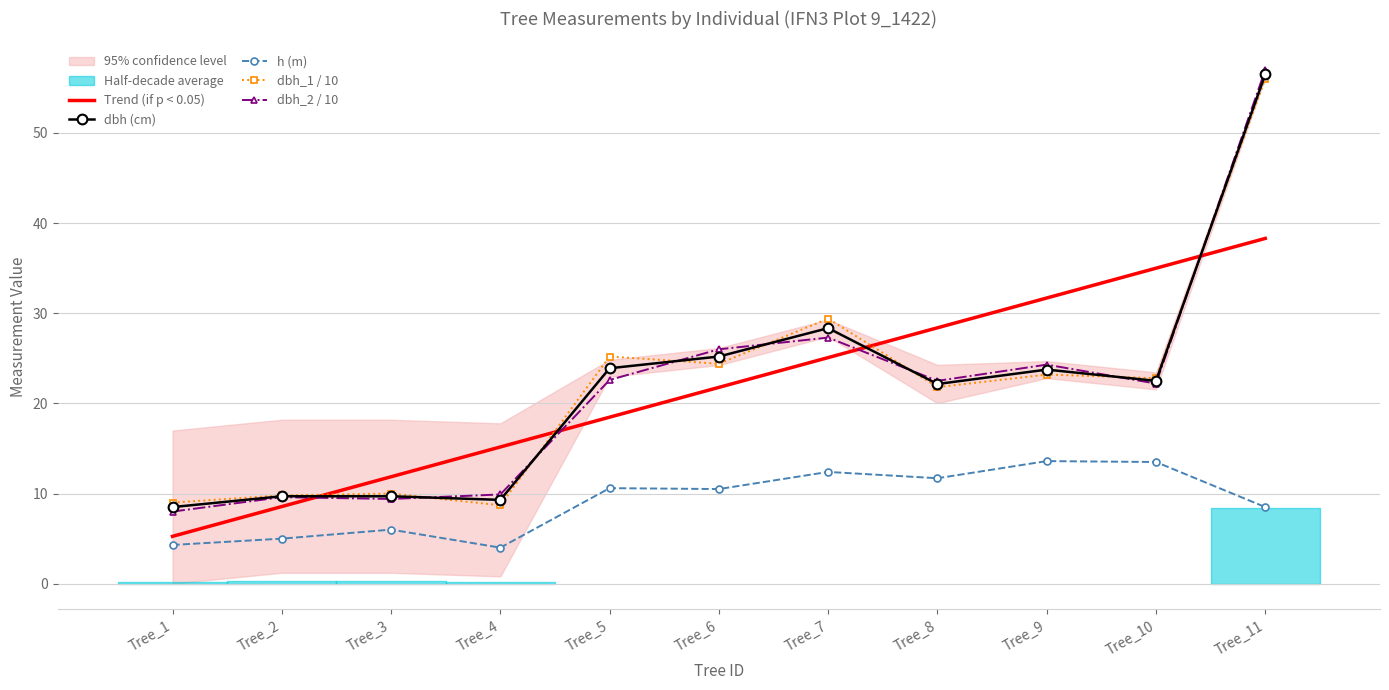

What is the value of the dbh_1 / 10 point at the 1st from the left?

9.0